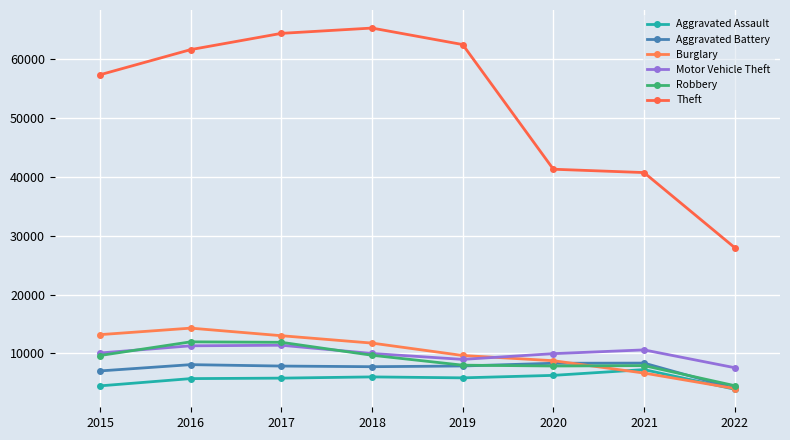

Does the chart have visible grid lines?

Yes